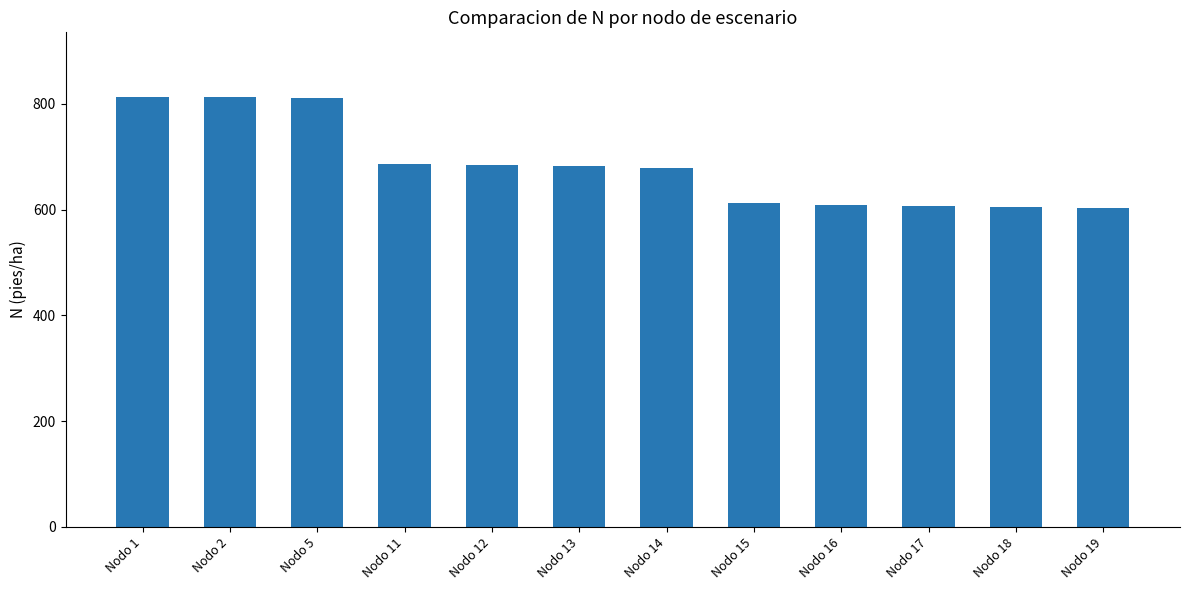

The value at Nodo 5 is 810.7. True or false?

True